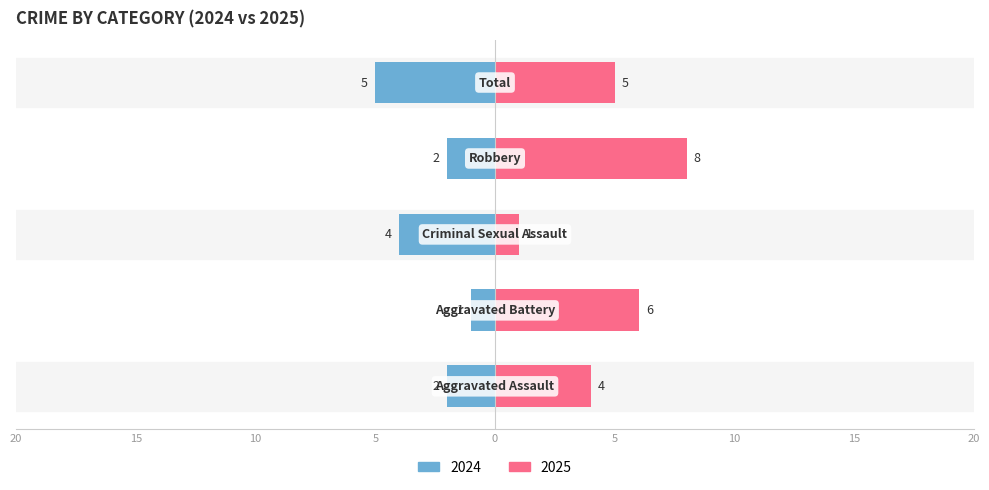

Where does the Left series first go above -2?

Aggravated Battery